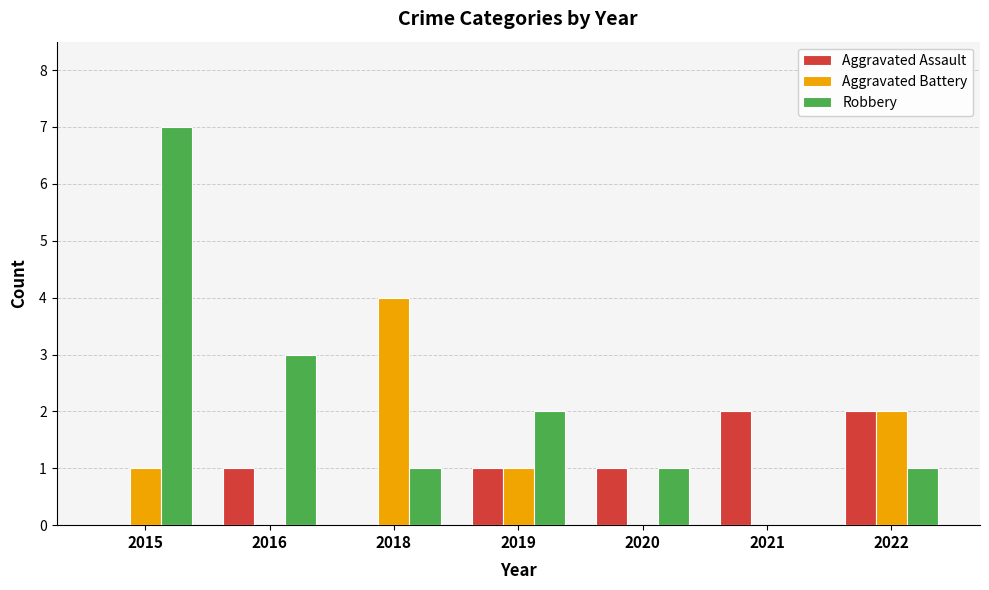

Reading right to left, list all the values displayed in this chart.

Aggravated Assault: 2	2	1	1	0	1	0
Aggravated Battery: 2	0	0	1	4	0	1
Robbery: 1	0	1	2	1	3	7